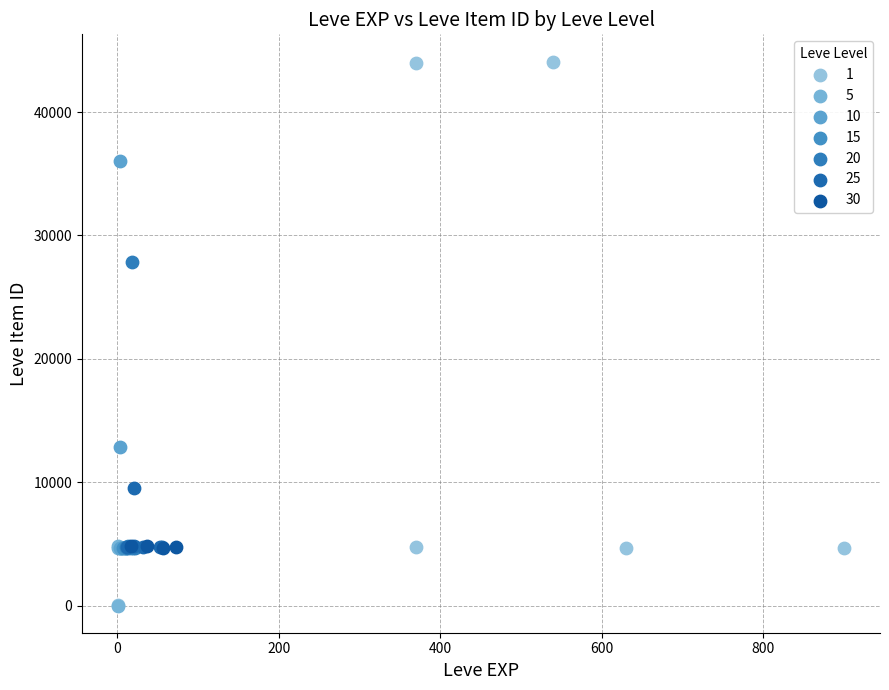

What are all the series names shown in the legend?

1, 5, 10, 15, 20, 25, 30